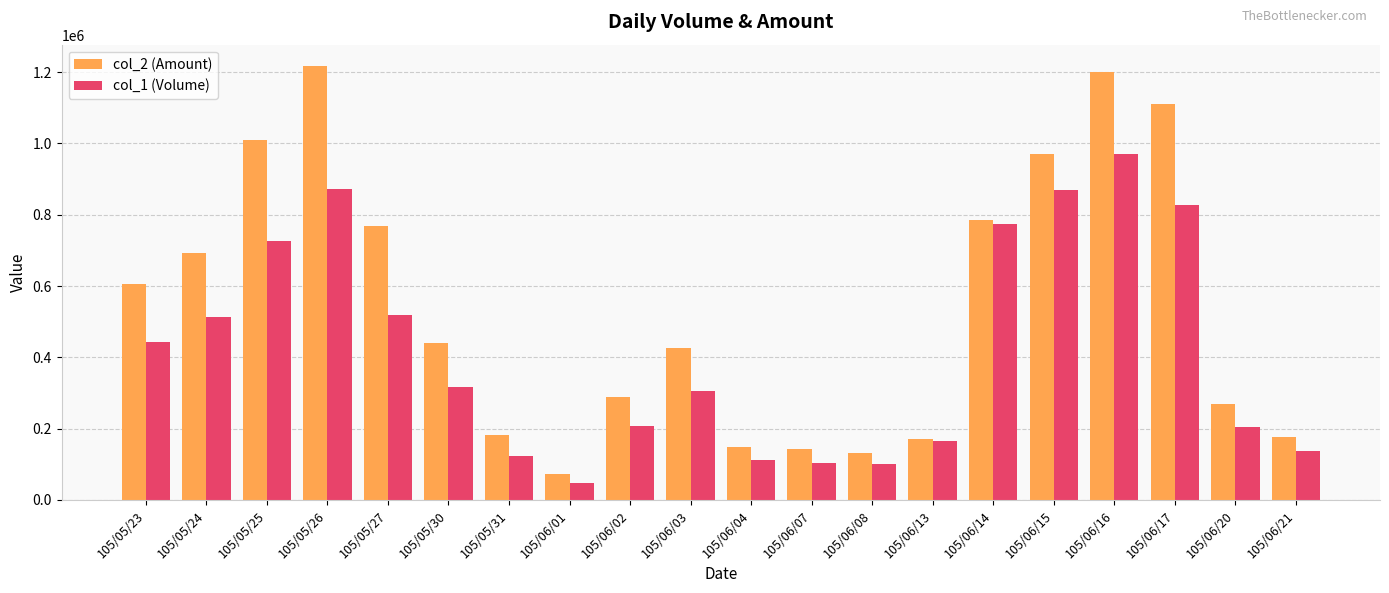

Which category has the lowest value across all series?

105/06/01